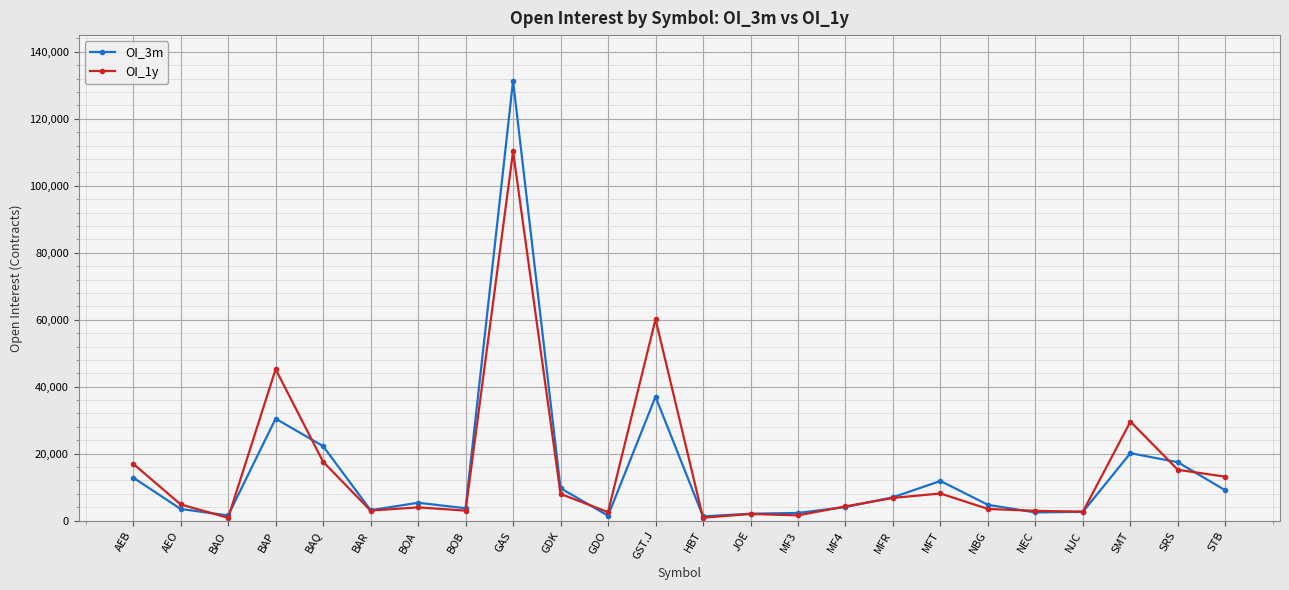

At which category does OI_1y reach its first local valley?

BAO